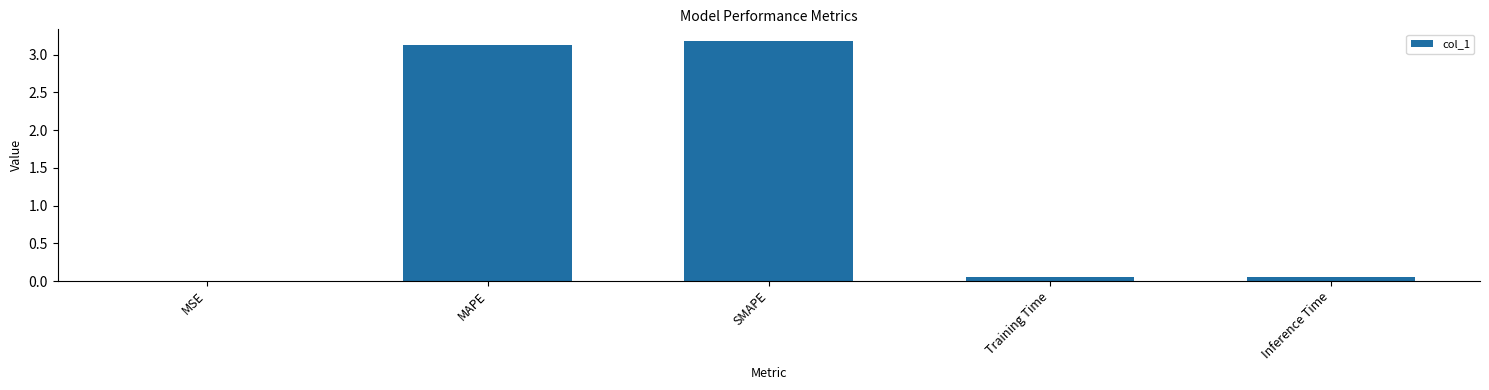

What is the maximum value shown in the chart?

3.2